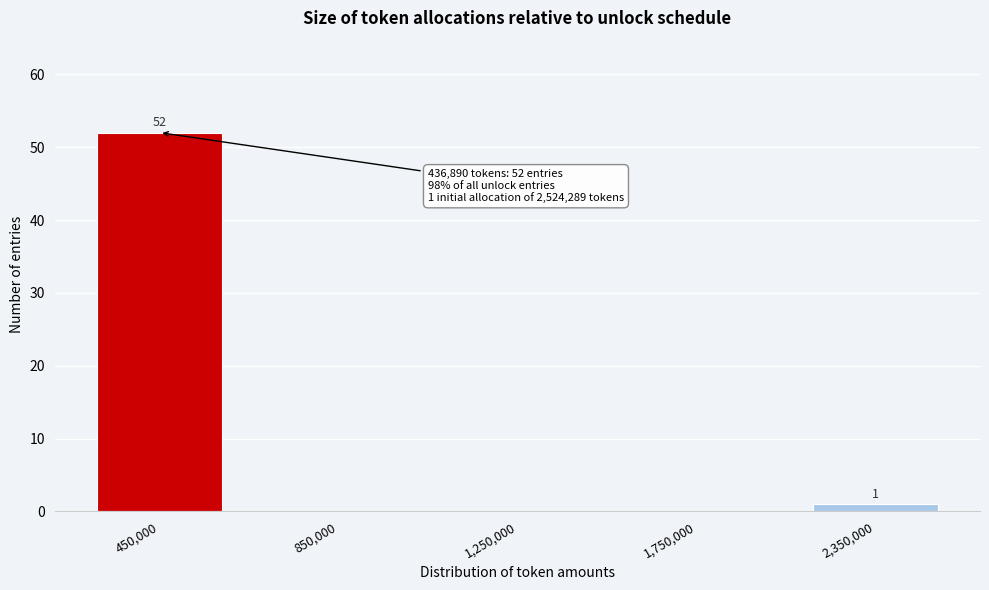

Reading left to right, extract all data points from this chart.

450,000=52	850,000=0	1,250,000=0	1,750,000=0	2,350,000=1